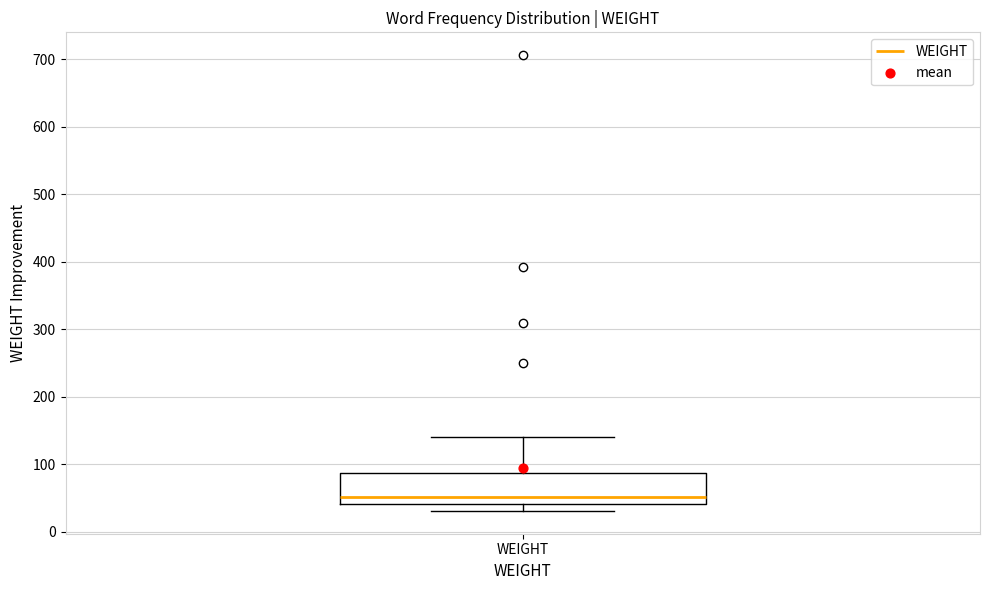

Transcribe this box plot: give where the median line is, the range the box spans, and where the two whiskers end, as read against the y-axis. The values are not printed on the chart, so give them approximately, as read against the axis.

median 50, box 40 to 90, whiskers 30 to 140